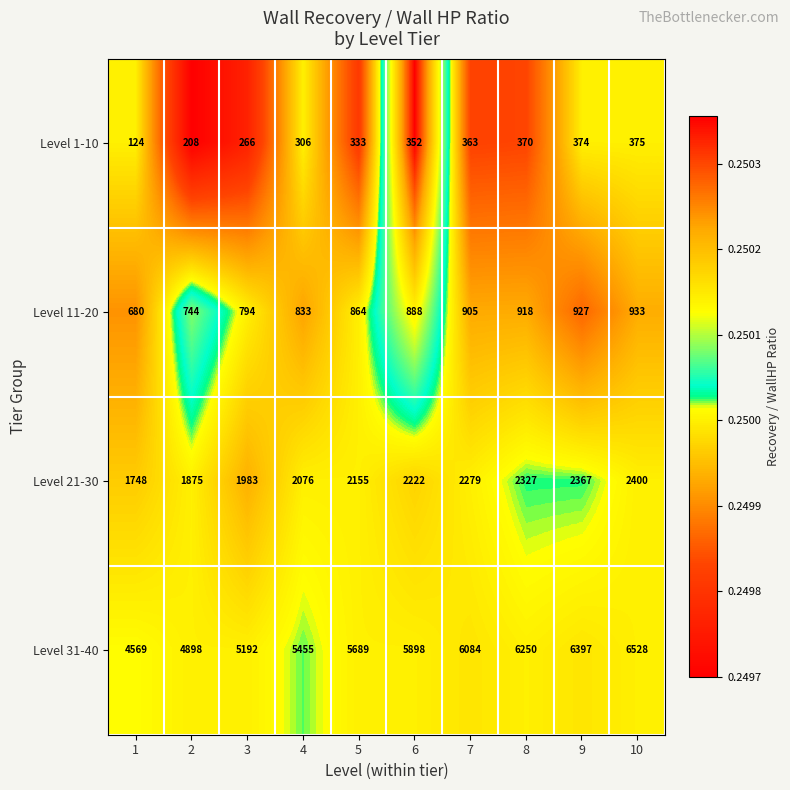

True or false: Level 11-20 has a value of 833 at 4.

True